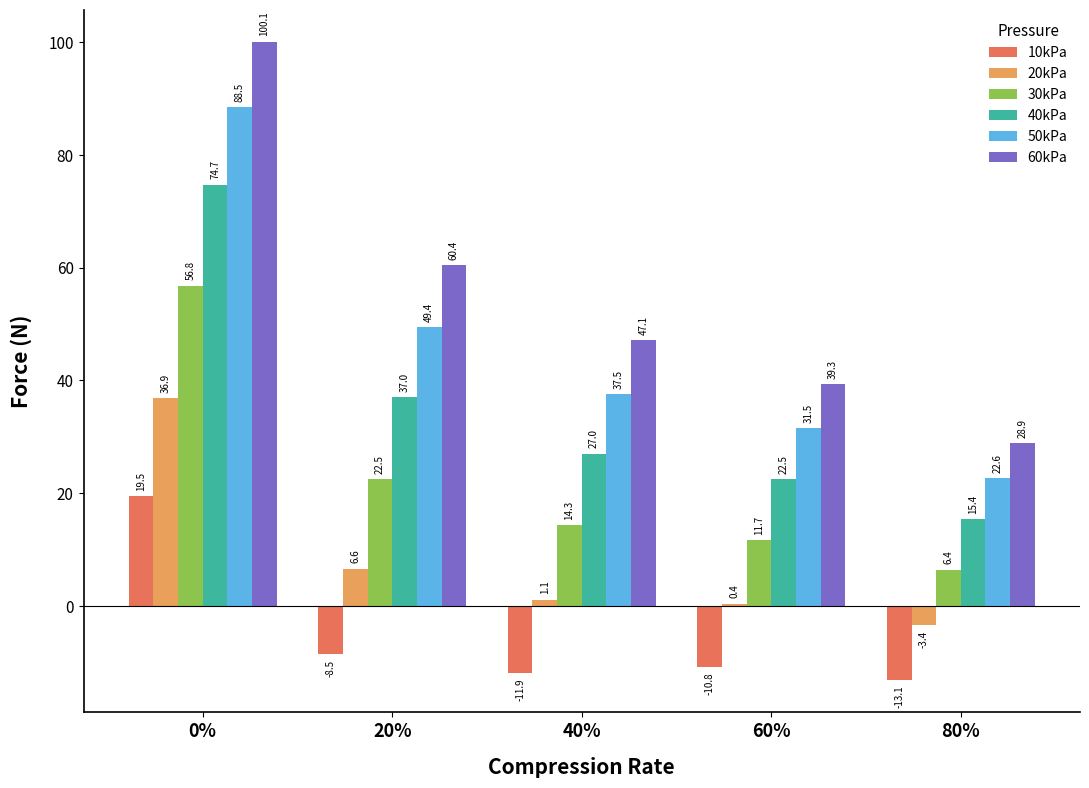

What is the highest value of the 60kPa series?

100.1